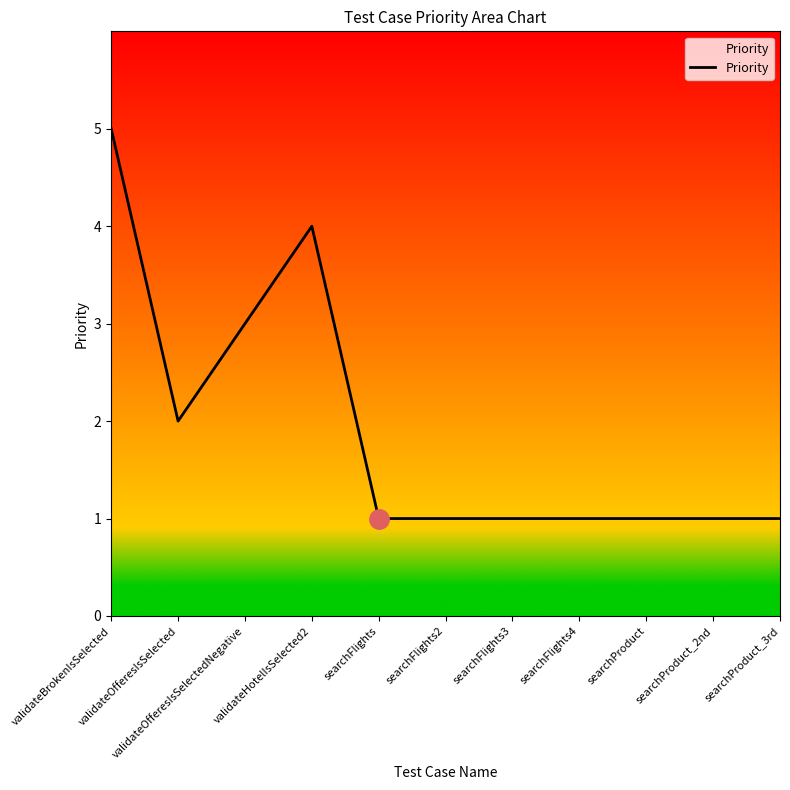

Between validateHotelIsSelected2 and searchFlights, which is larger?

validateHotelIsSelected2